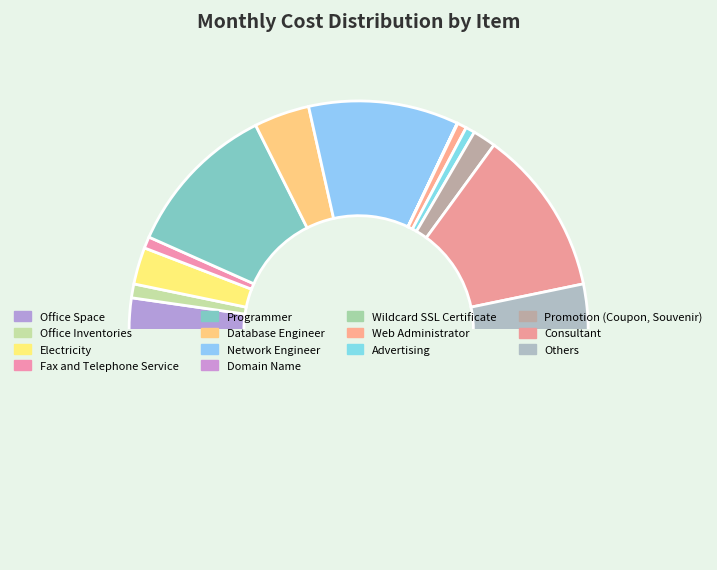

Which category has the biggest portion of the pie?

Consultant